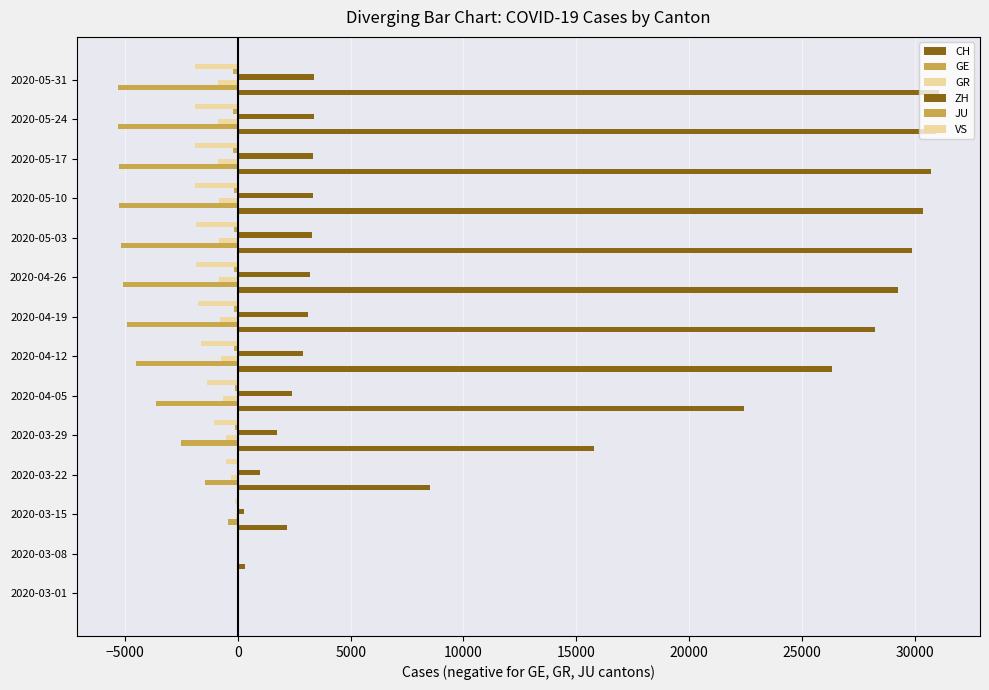

What is the highest value of the JU series?

-1